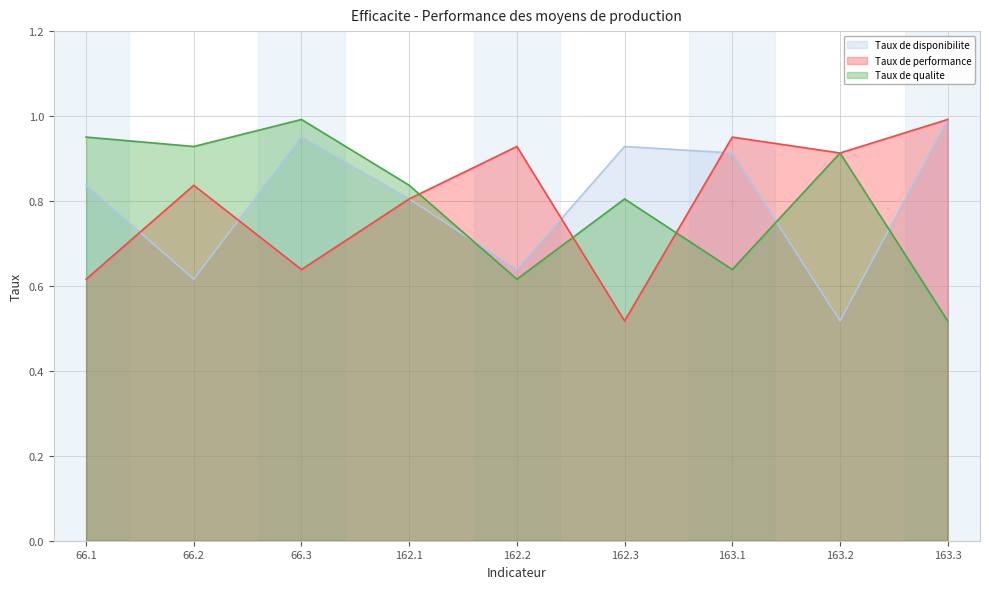

Reading right to left, list all the values displayed in this chart.

Taux de disponibilite: 1.0	0.5	0.9	0.9	0.6	0.8	1.0	0.6	0.8
Taux de performance: 1.0	0.9	1.0	0.5	0.9	0.8	0.6	0.8	0.6
Taux de qualite: 0.5	0.9	0.6	0.8	0.6	0.8	1.0	0.9	1.0